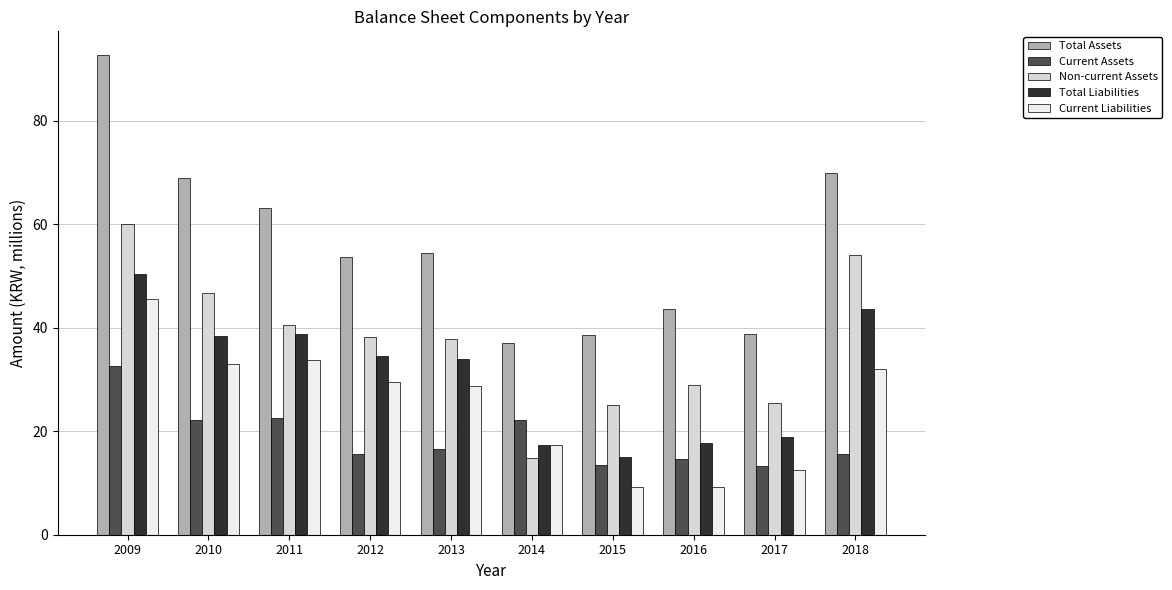

List the series in order of their overall mean, lowest first.

Current Assets, Current Liabilities, Total Liabilities, Non-current Assets, Total Assets